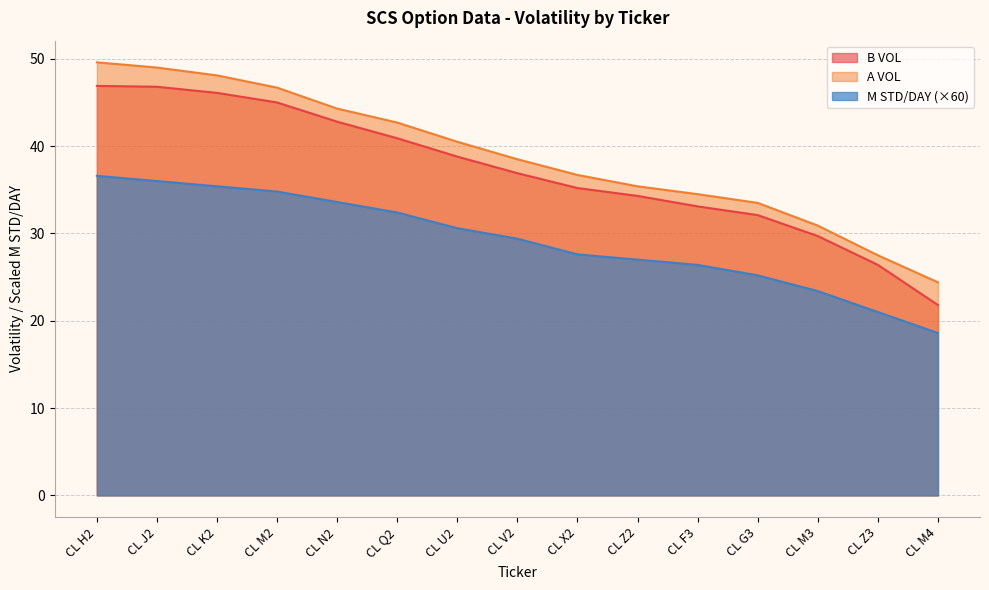

What is the minimum value shown in the chart?

18.6